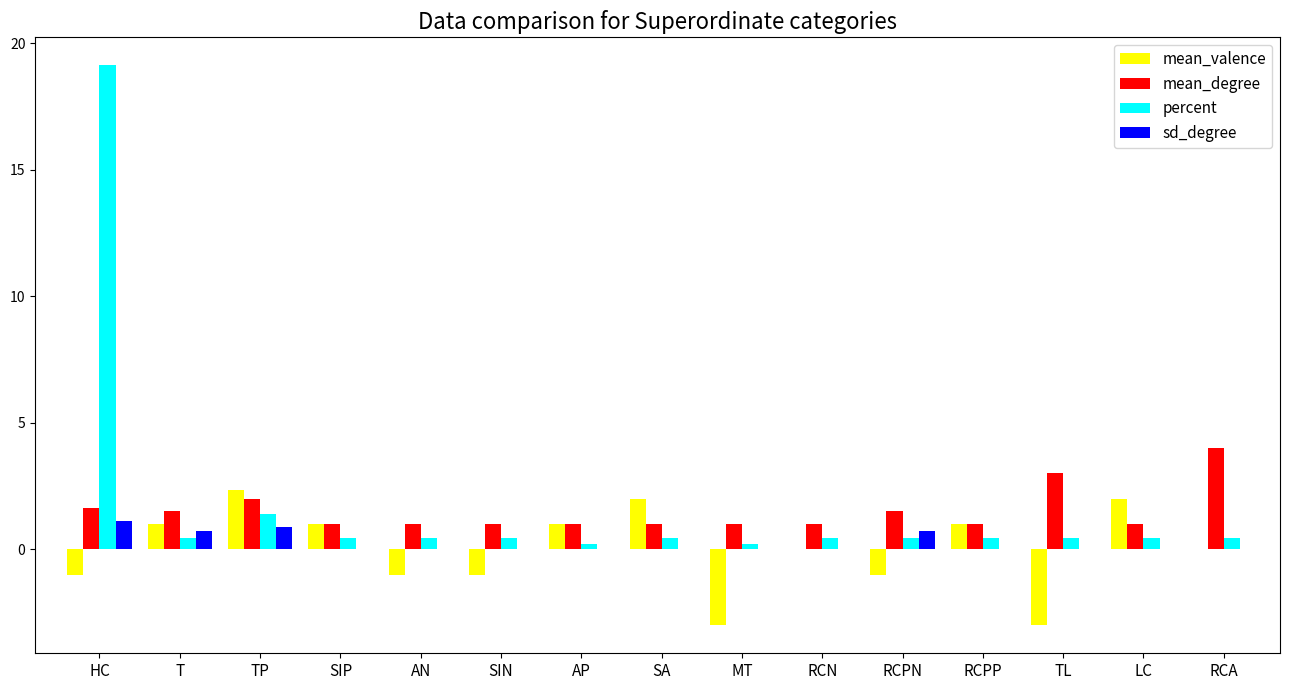

Reading right to left, what are all the values shown in this chart?

mean_valence: 0.0	2.0	-3.0	1.0	-1.0	0.0	-3.0	2.0	1.0	-1.0	-1.0	1.0	2.3	1.0	-1.0
mean_degree: 4.0	1.0	3.0	1.0	1.5	1.0	1.0	1.0	1.0	1.0	1.0	1.0	2.0	1.5	1.6
percent: 0.5	0.5	0.5	0.5	0.5	0.5	0.2	0.5	0.2	0.5	0.5	0.5	1.4	0.5	19.1
sd_degree: 0.0	0.0	0.0	0.0	0.7	0.0	0.0	0.0	0.0	0.0	0.0	0.0	0.9	0.7	1.1